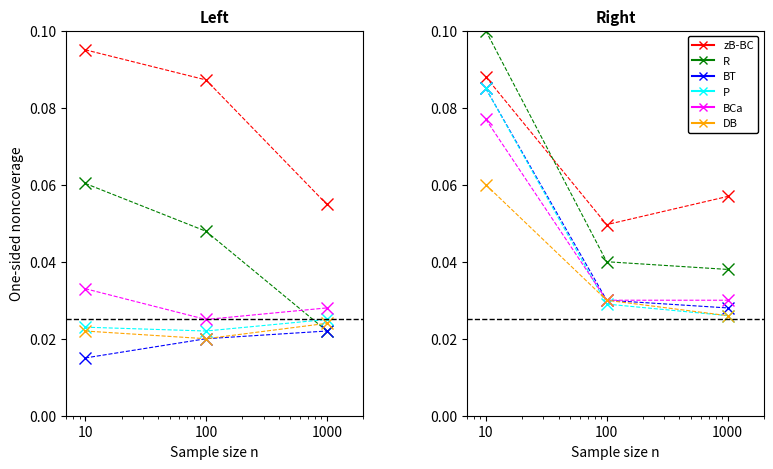

What are all the series names shown in the legend?

zB-BC, R, BT, P, BCa, DB